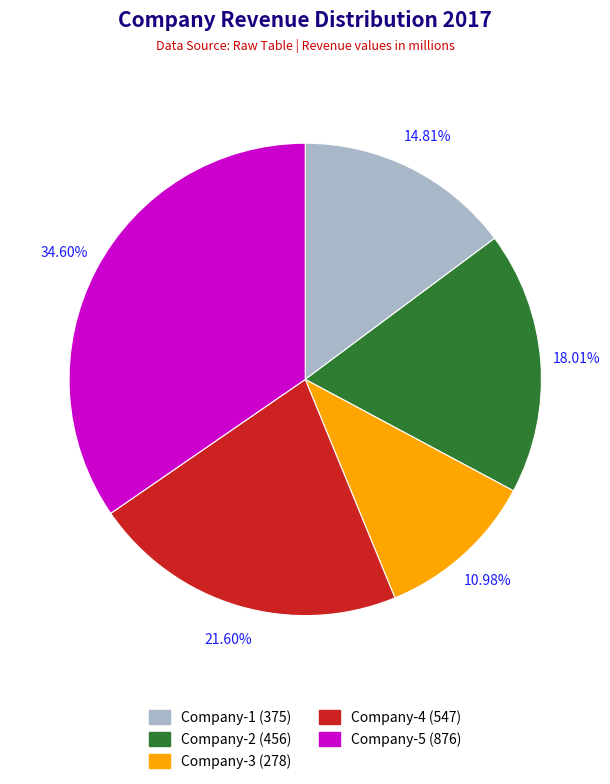

Does any single category account for the majority?

No